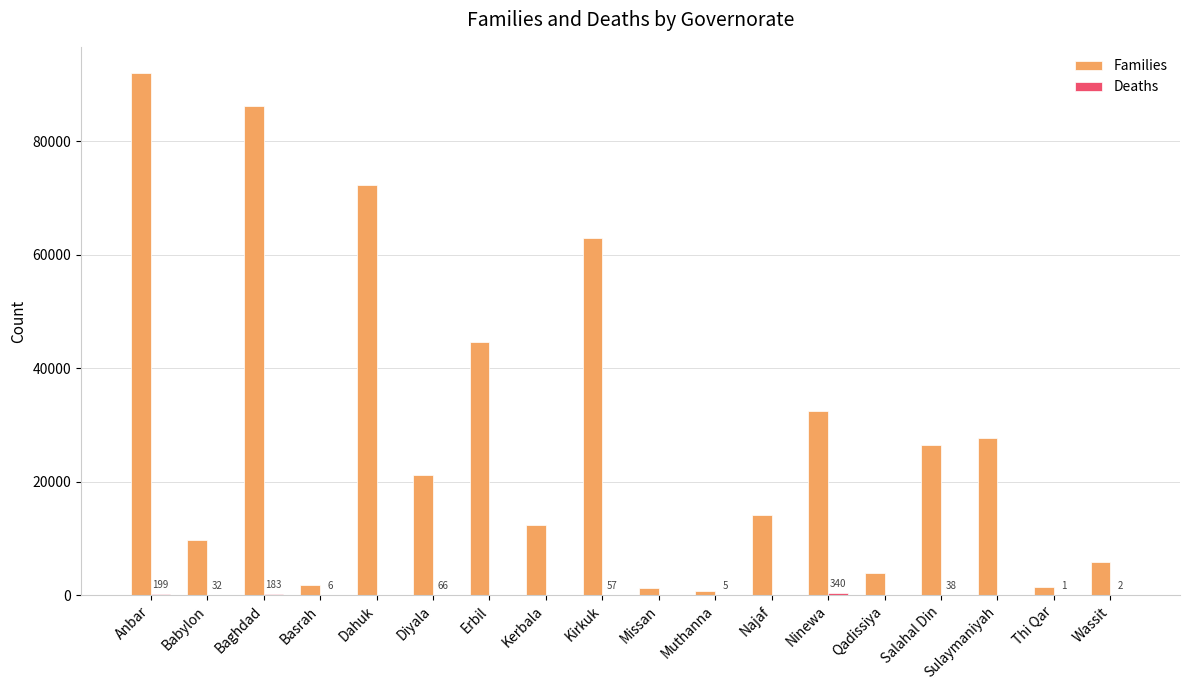

What is the sum of all Families values?

517319